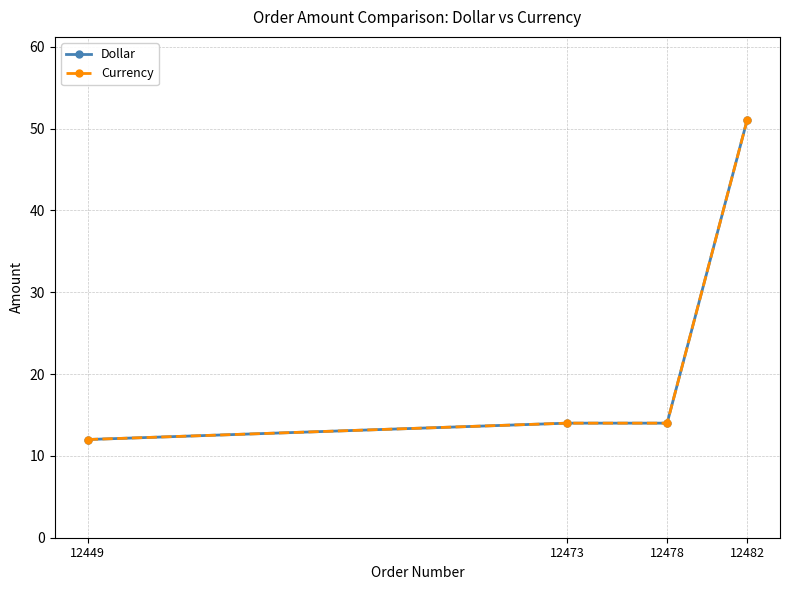

Which series has the largest range (max minus min)?

Dollar